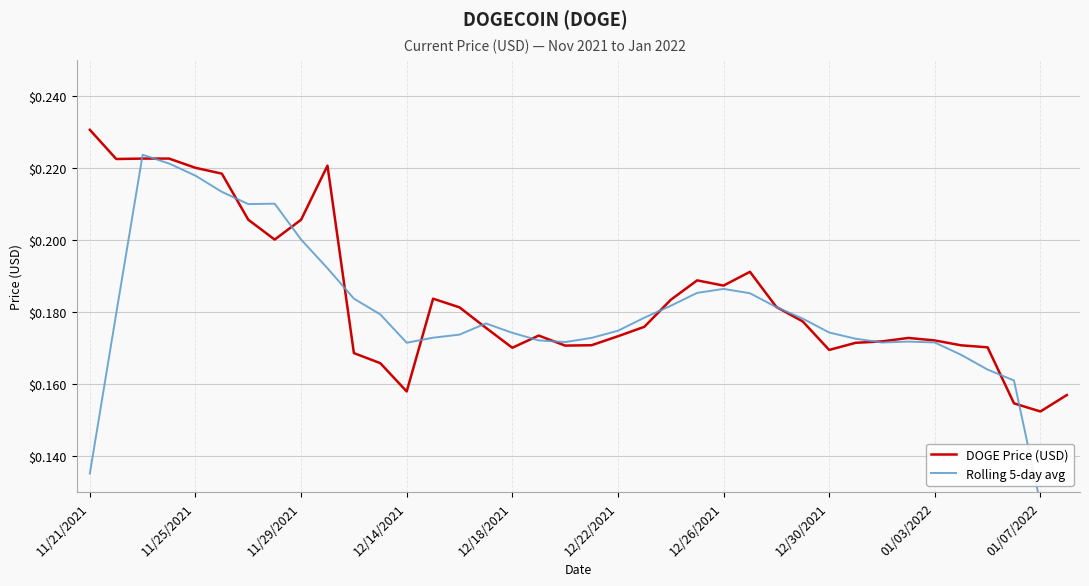

What are all the series names shown in the legend?

DOGE Price (USD), Rolling 5-day avg